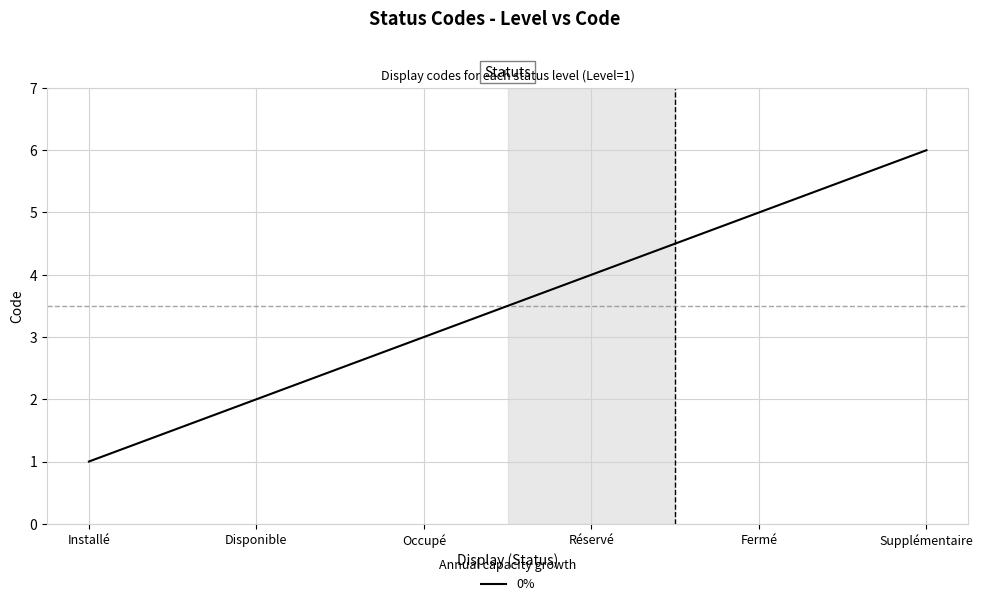

What is the greatest value displayed?

6